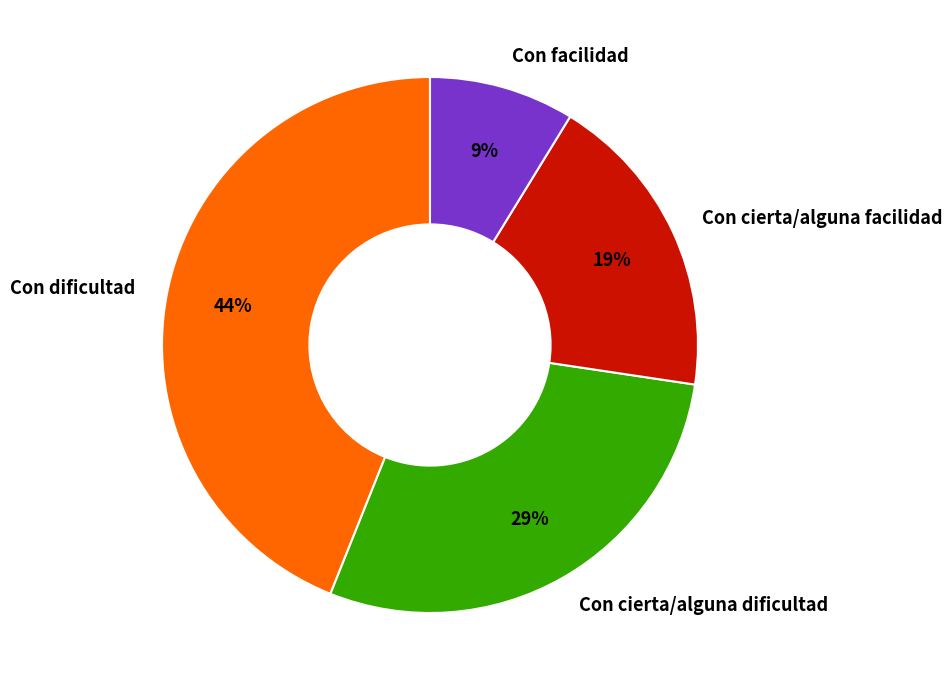

To the nearest percent, what is the difference between the largest and smallest slice percentages?

35%